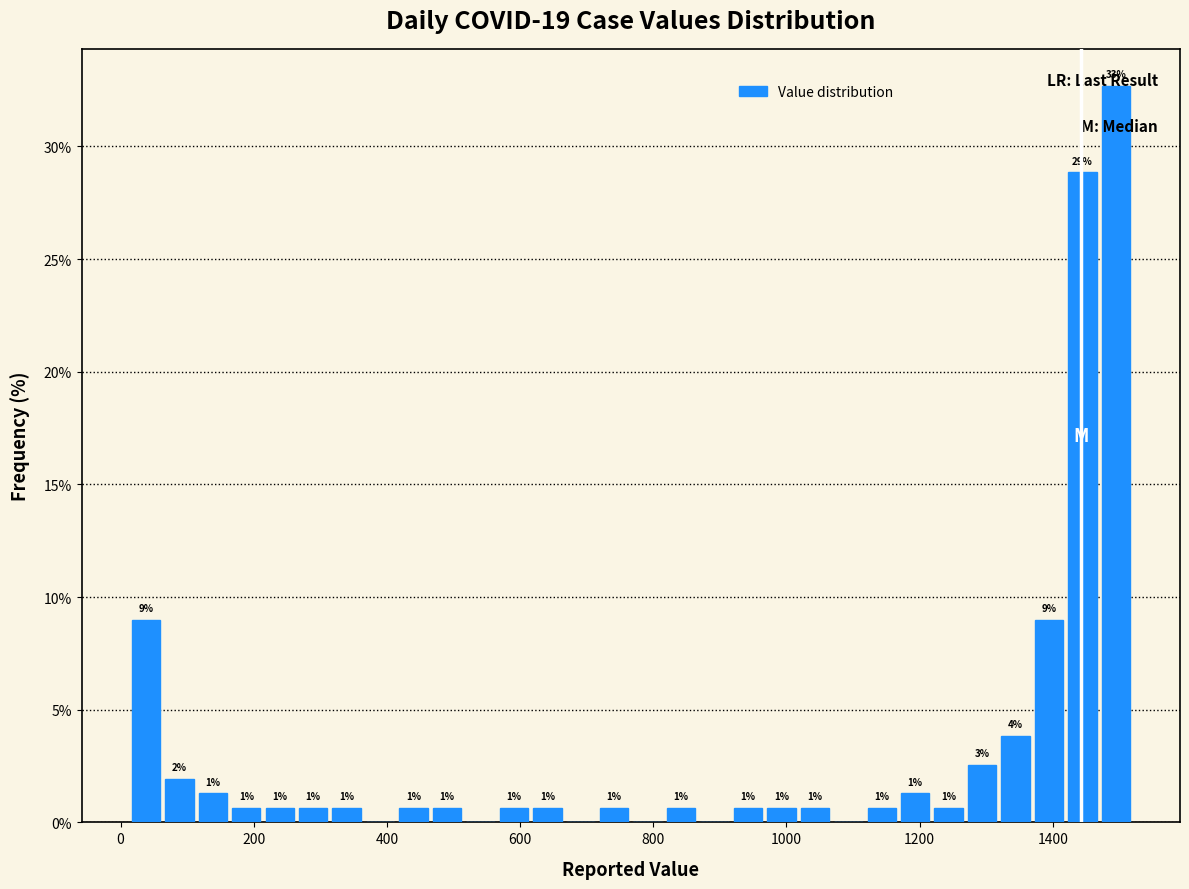

Around what value on the x-axis is the tallest bar? Give the approximate position of its centre, as read against the axis.

1500